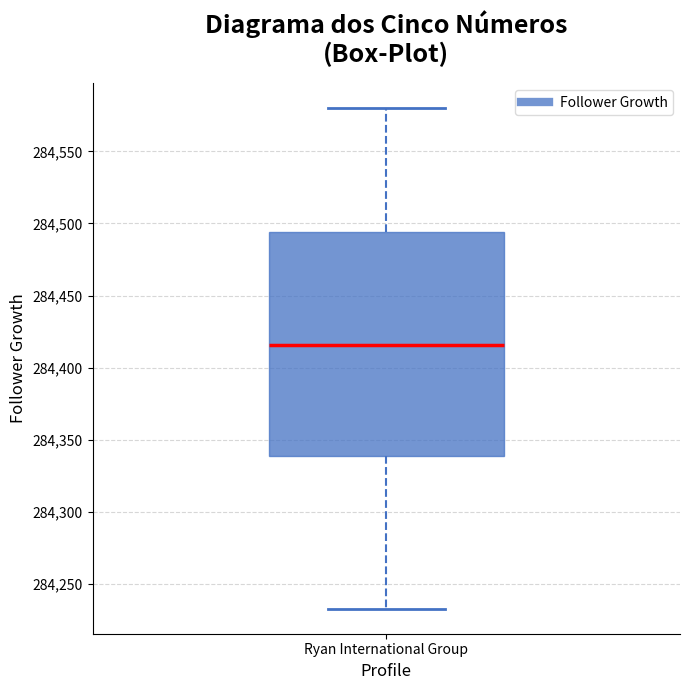

Where does the median line of the box for Ryan International Group sit on the y-axis? The values are not printed on the chart, so give them approximately, as read against the axis.

284415